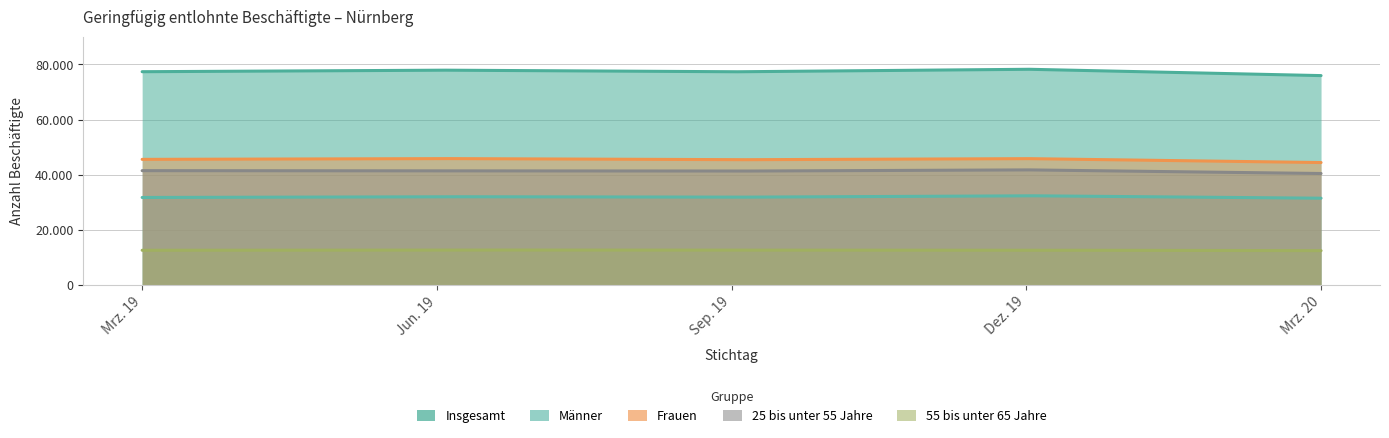

Rank the categories by Frauen value from highest to lowest.

Jun. 19, Dez. 19, Mrz. 19, Sep. 19, Mrz. 20